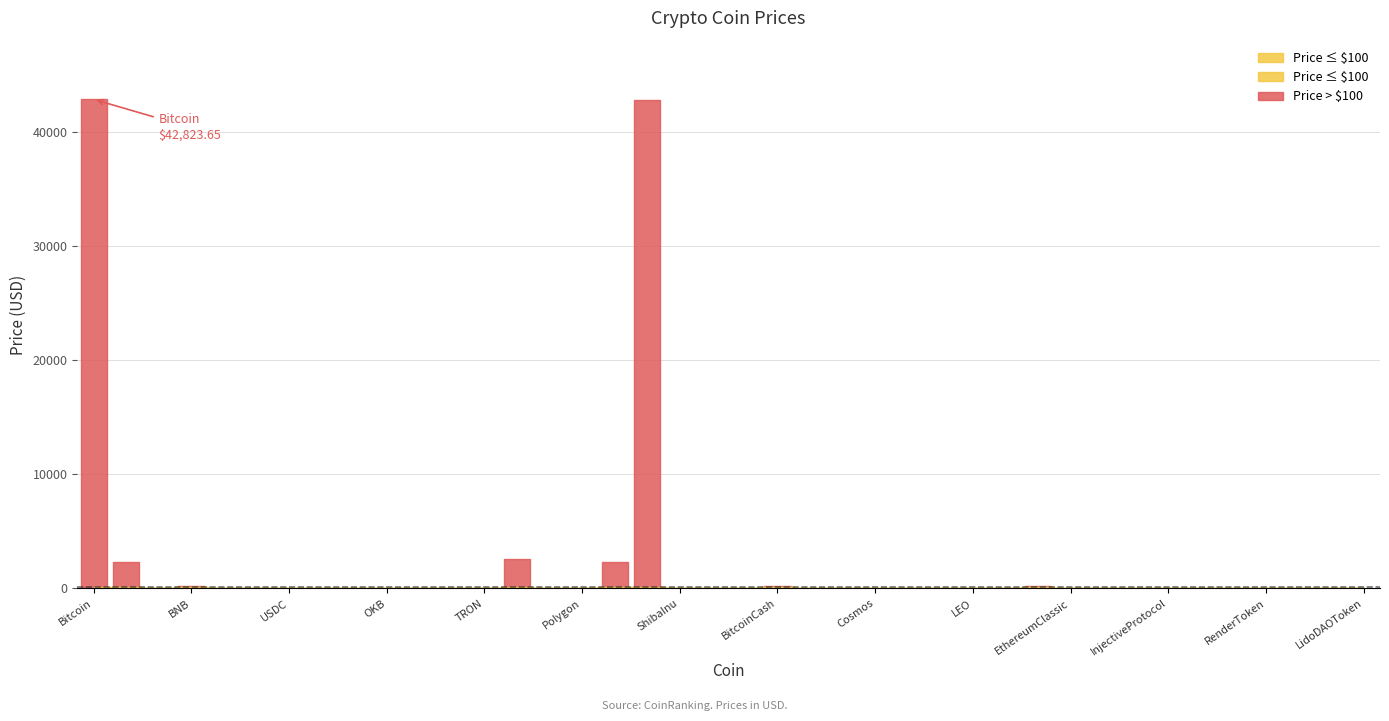

What position from the right is Toncoin?

12